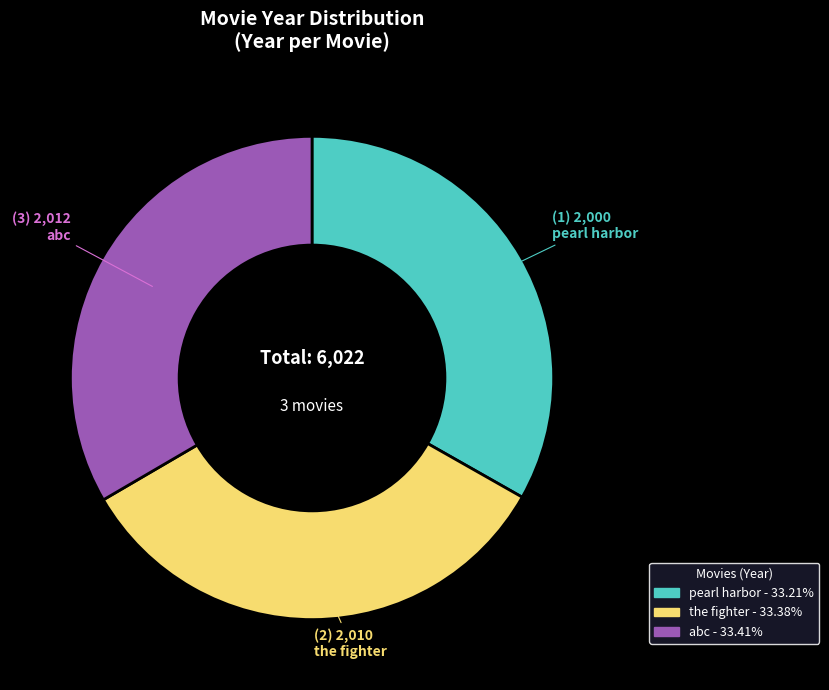

Count the number of slices in the pie.

3